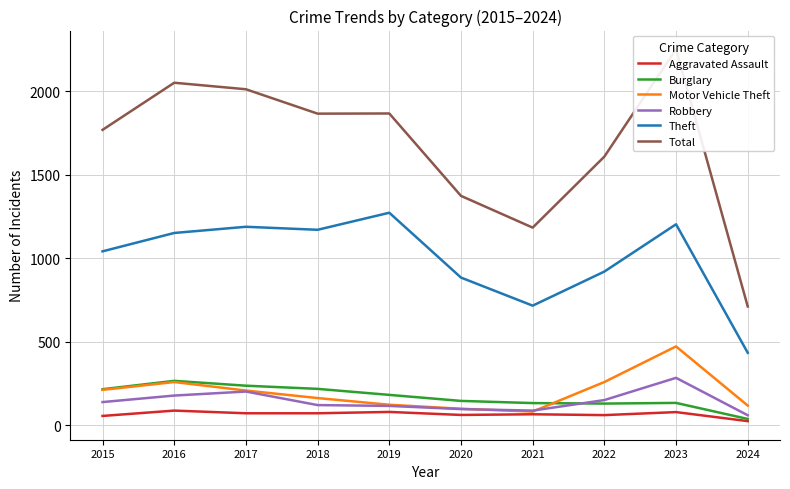

How many categories are shown in the chart?

10